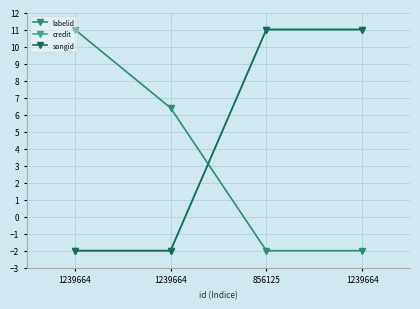

Which series has the largest range (max minus min)?

labelid